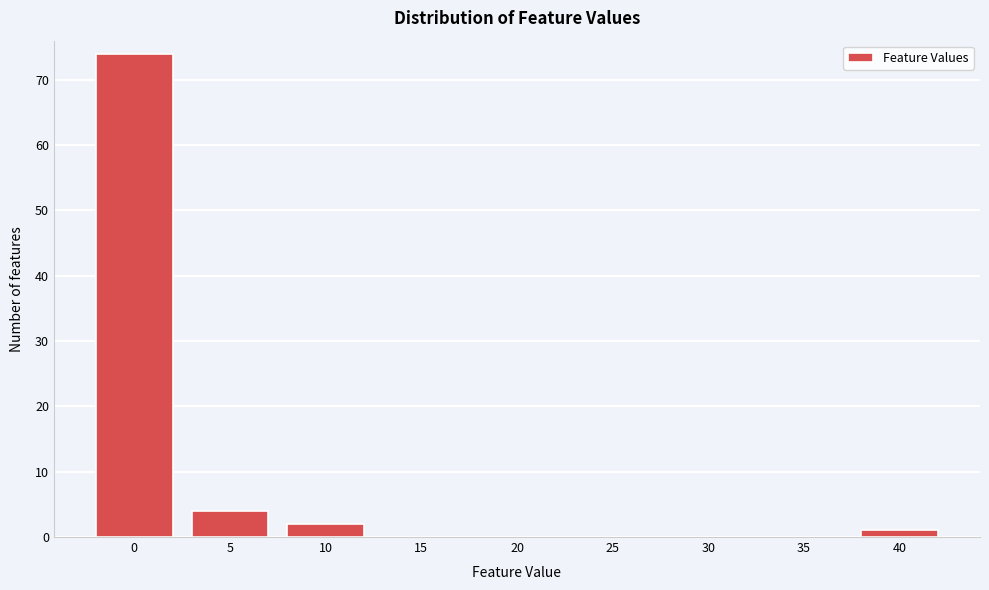

Reading right to left, list all the values displayed in this chart.

40=1	35=0	30=0	25=0	20=0	15=0	10=2	5=4	0=74